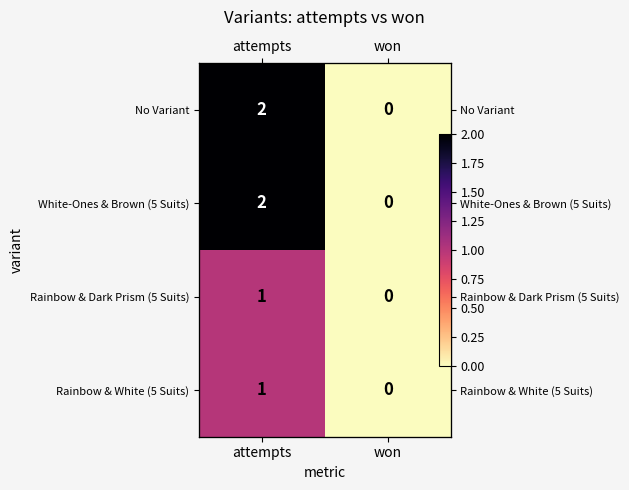

Between attempts and won, which series saw the biggest shift?

No Variant